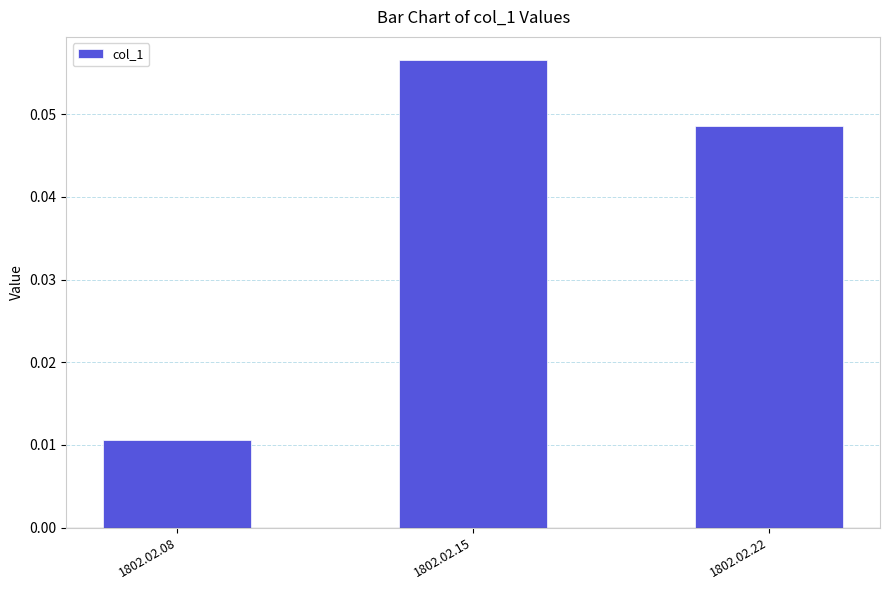

At which label is the value closest to 0?

1802.02.08